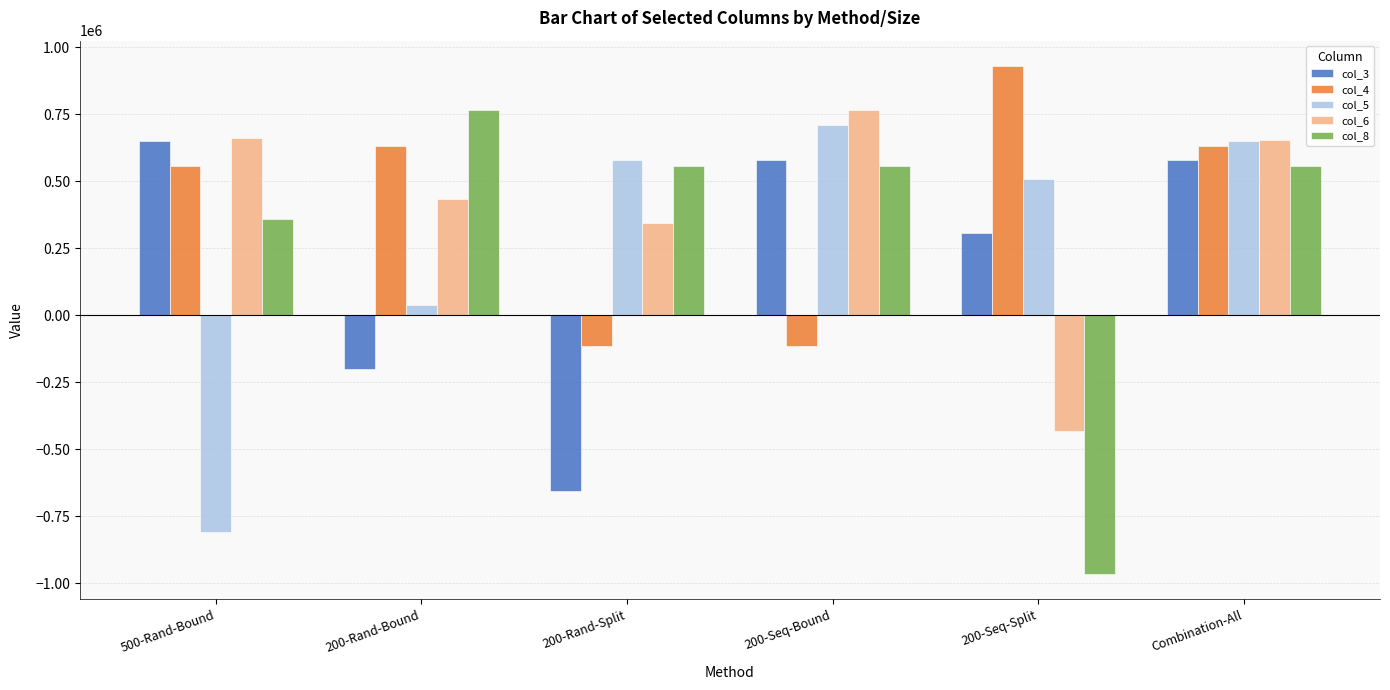

The value of col_3 at 200-Rand-Bound is -86773.5. True or false?

False